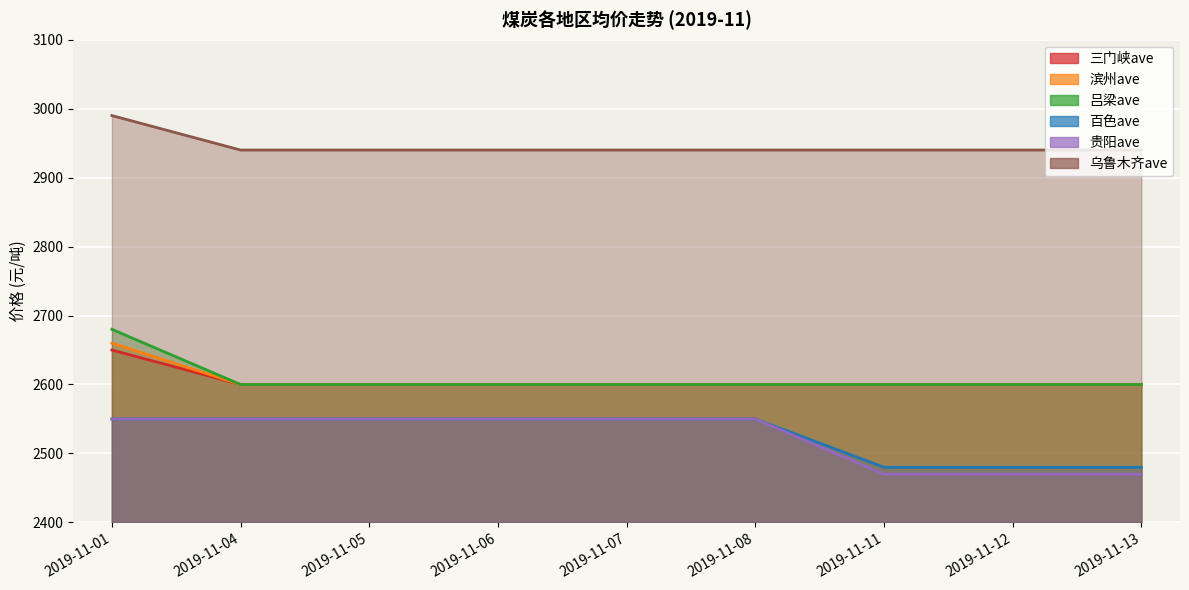

Which series has the widest spread of values?

贵阳ave